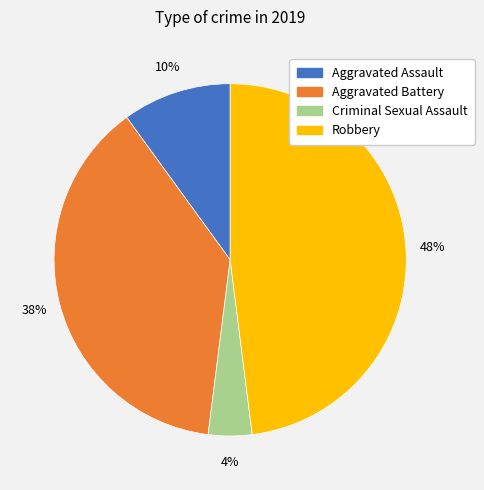

Rank the categories by value from highest to lowest.

Robbery, Aggravated Battery, Aggravated Assault, Criminal Sexual Assault